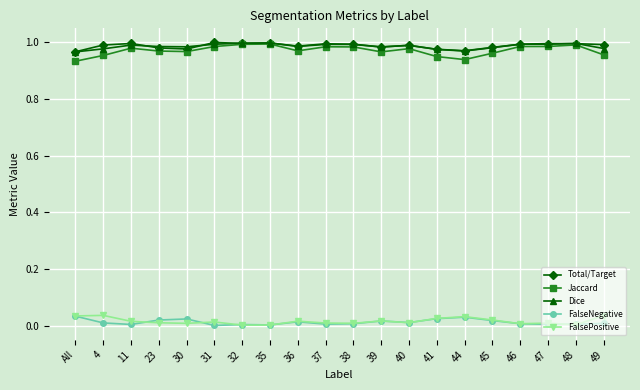

Which series has the largest range (max minus min)?

Jaccard